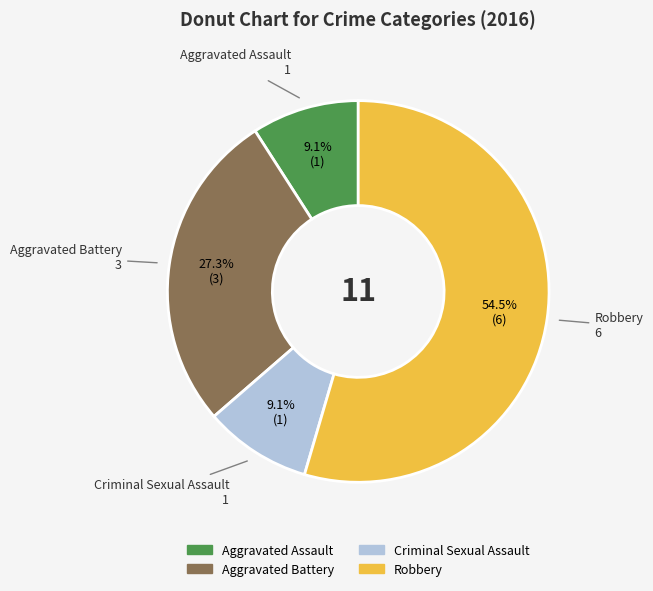

Is it true that Aggravated Assault is 22% of the pie?

False